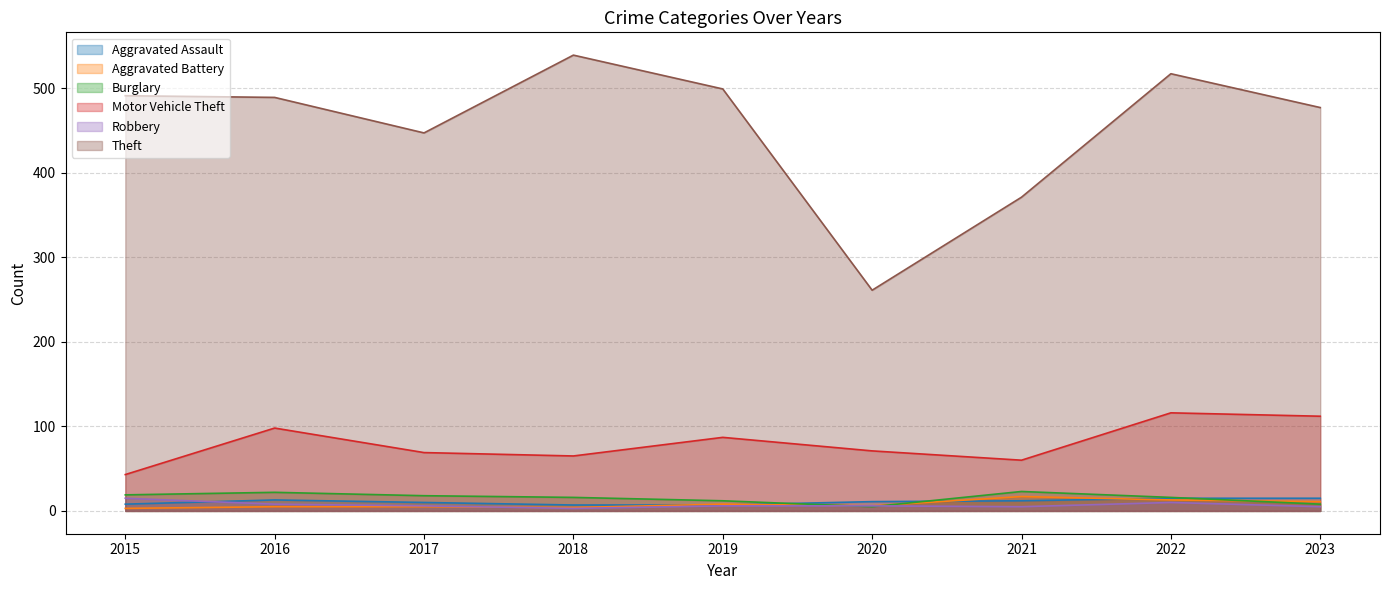

How many values in the Burglary series are below 16?

3